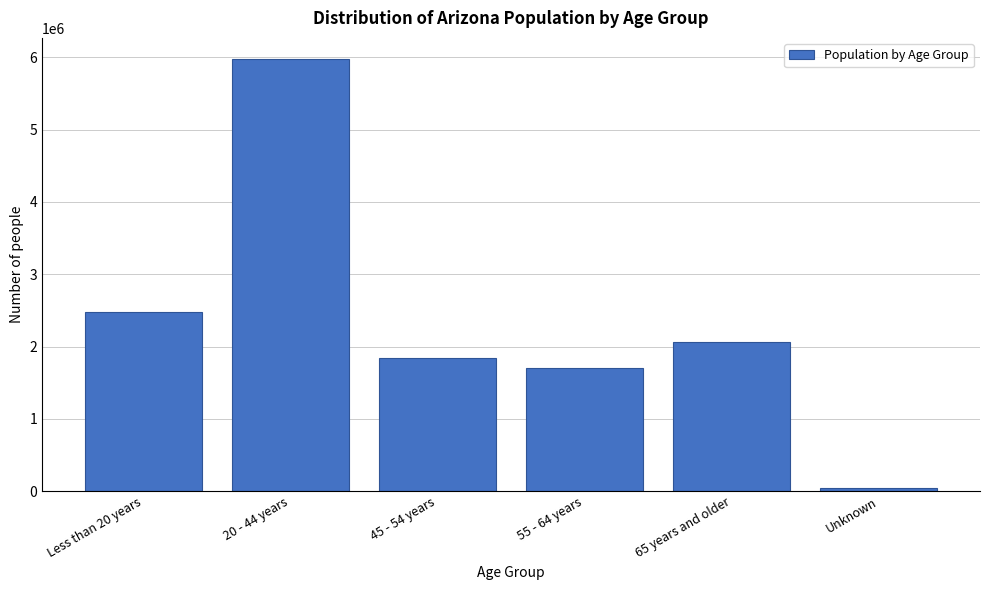

Reading right to left, what are all the values shown in this chart?

39553	2060436	1710240	1845734	5969343	2473133